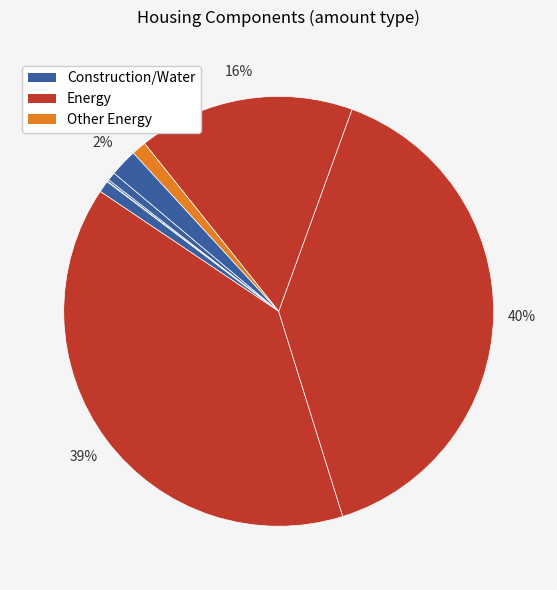

To the nearest percent, what is the average slice percentage?

11%